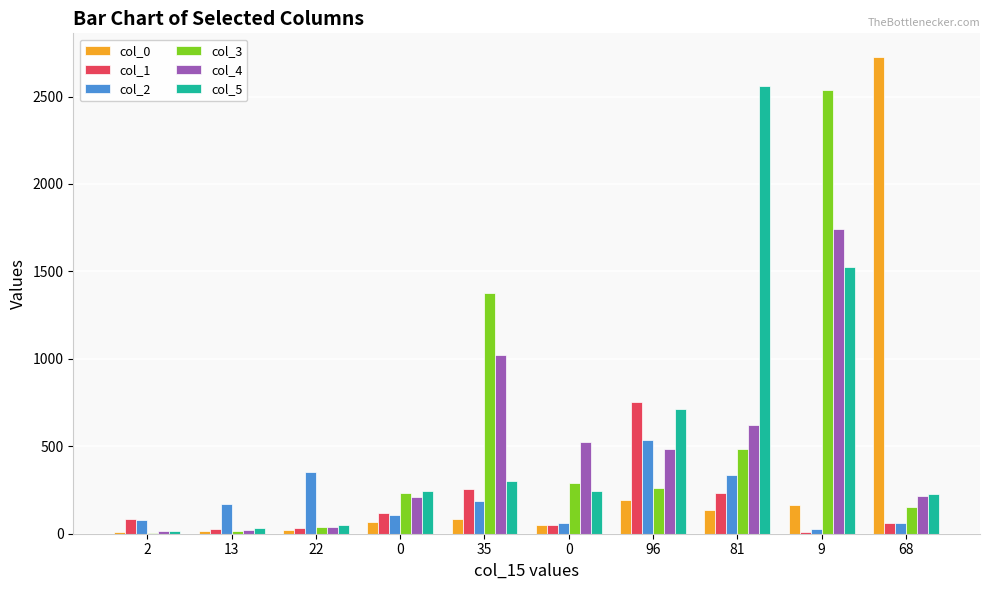

True or false: col_1 has a value of 86 at 2.

True